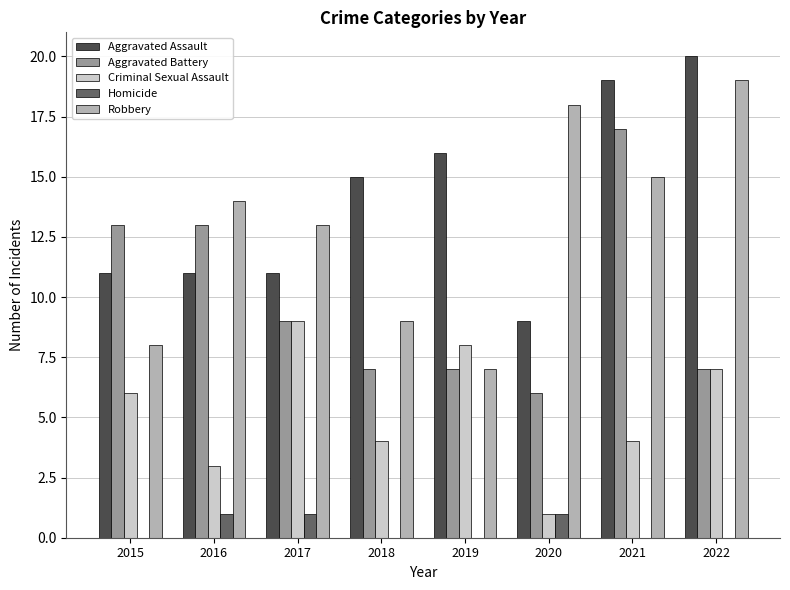

Where does the Aggravated Battery series first go above 9?

2015